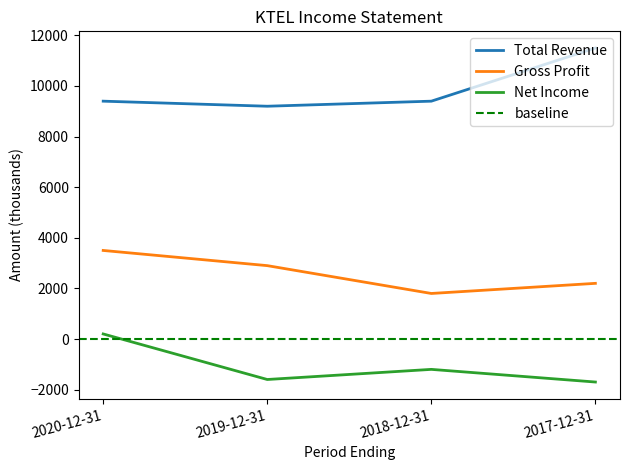

At which category is the sum across all series the highest?

2020-12-31